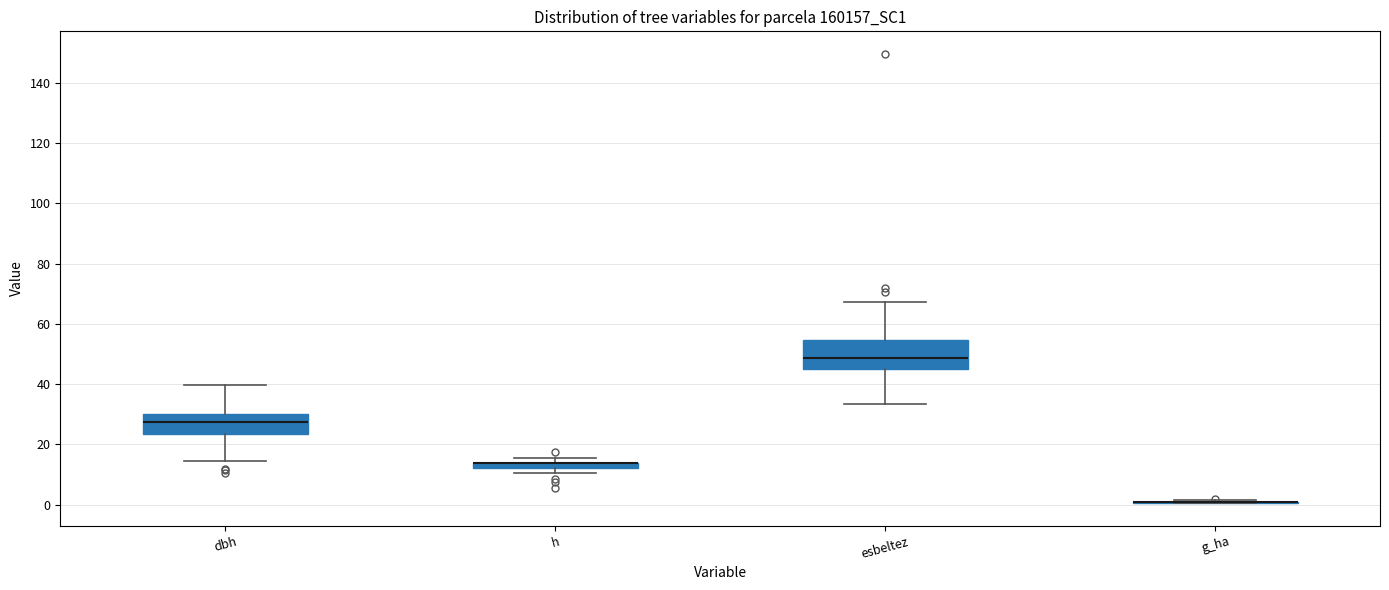

Comparing the boxes themselves (not the whiskers), which one is the tallest?

esbeltez